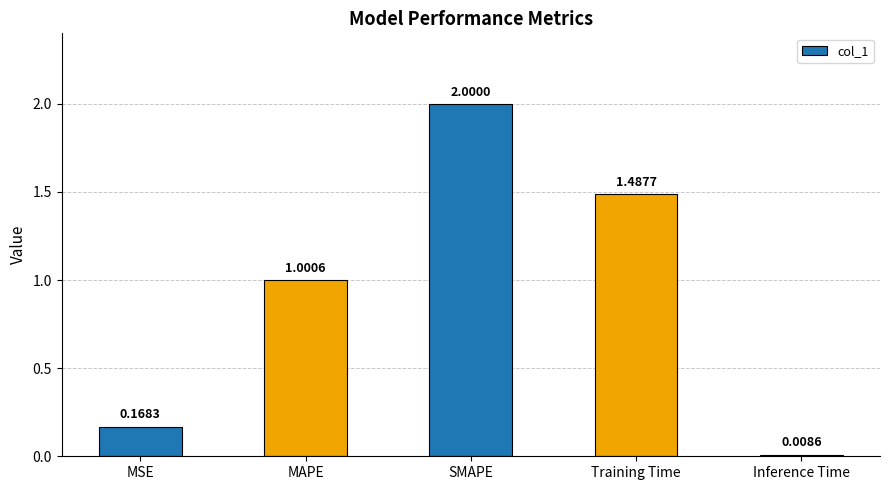

Are the bars grouped side by side (vs. stacked)?

No